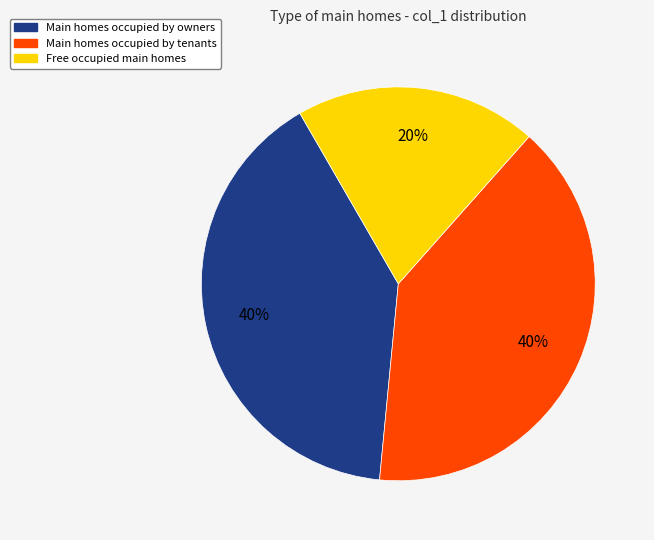

Approximately how many times larger is the value at Main homes occupied by owners compared to Main homes occupied by tenants?

1.0